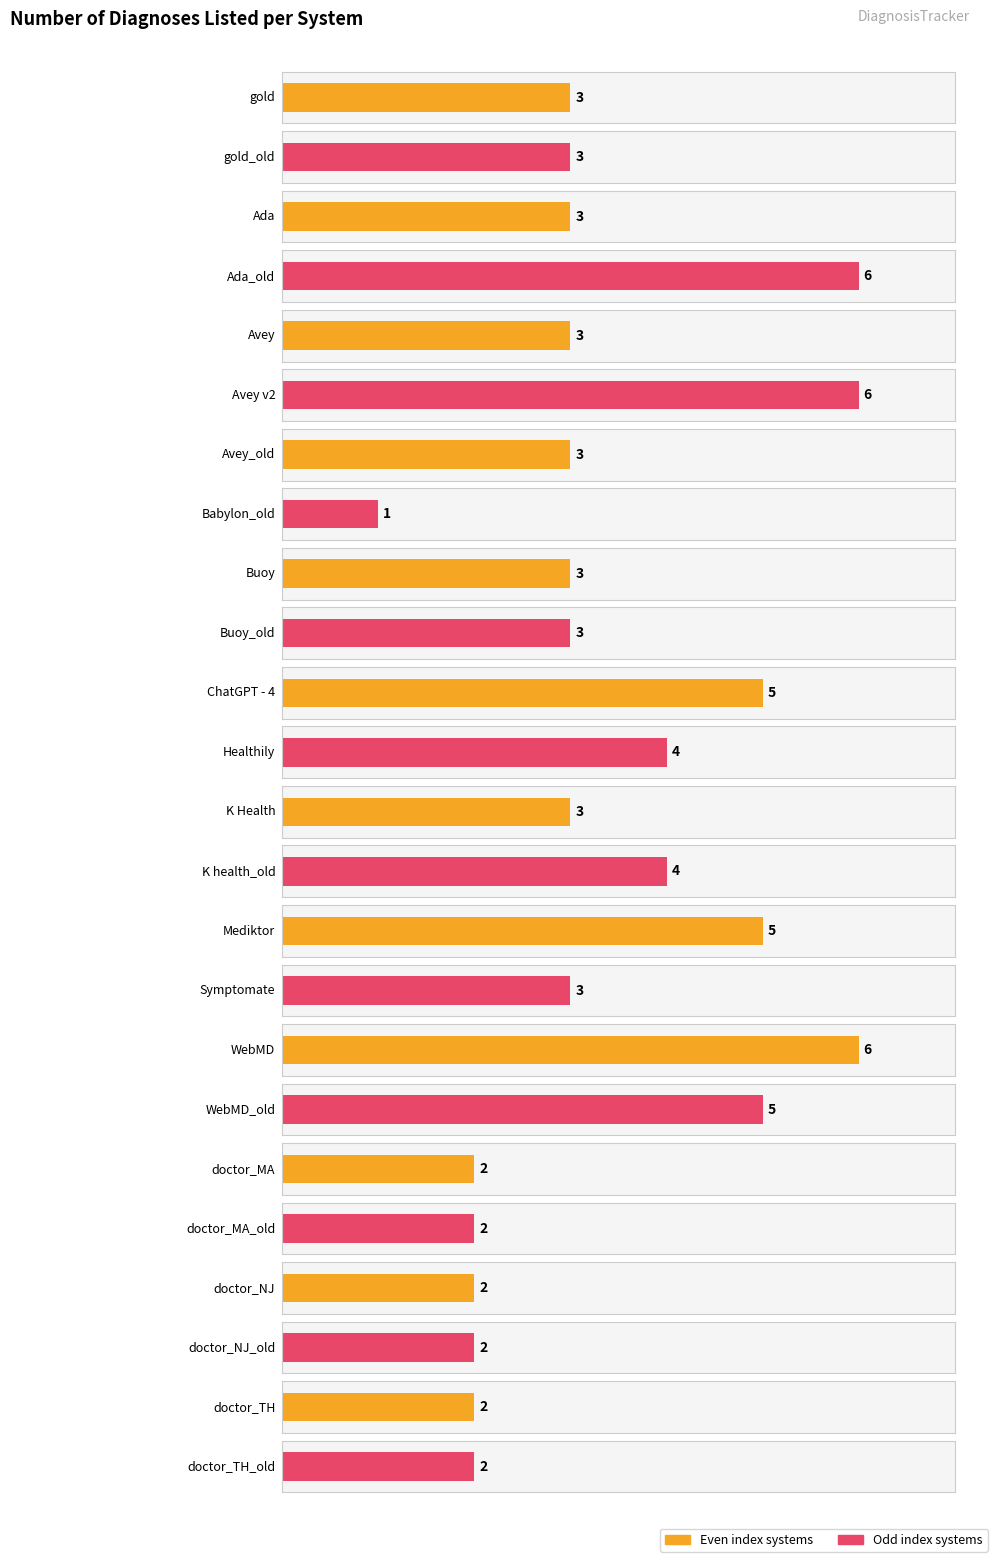

True or false: the data shows 2 at doctor_TH.

True